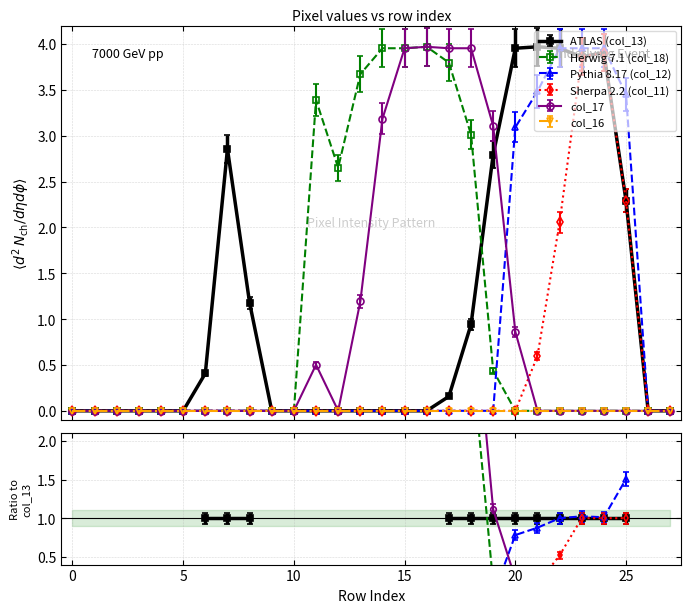

True or false: col_11 and col_13 cross at least once.

False